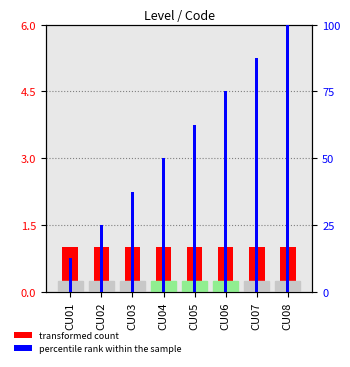

Which series has the widest spread of values?

percentile rank within the sample